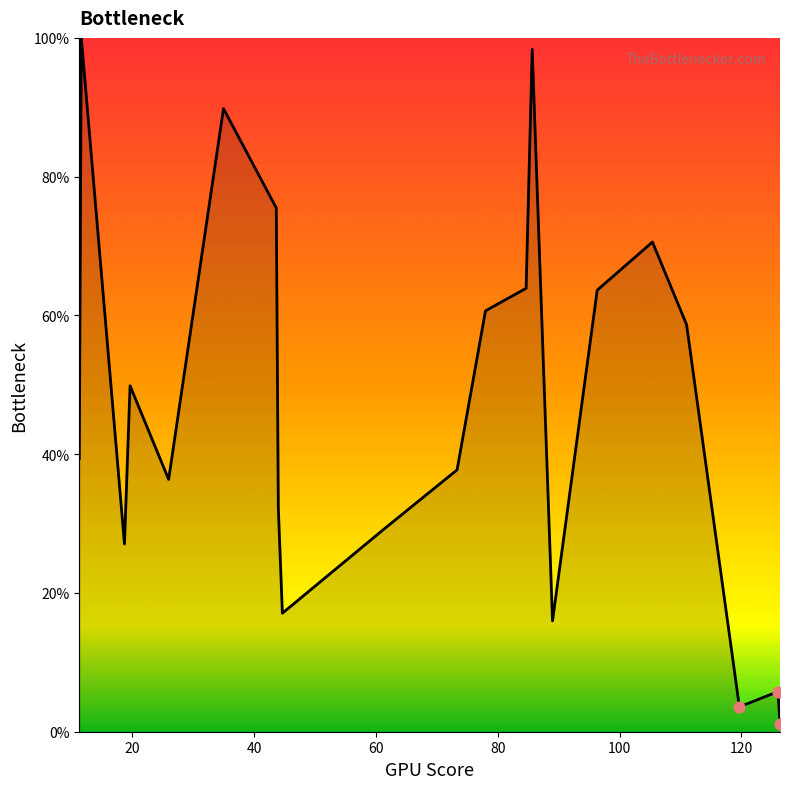

What is the maximum value shown in the chart?

100.0